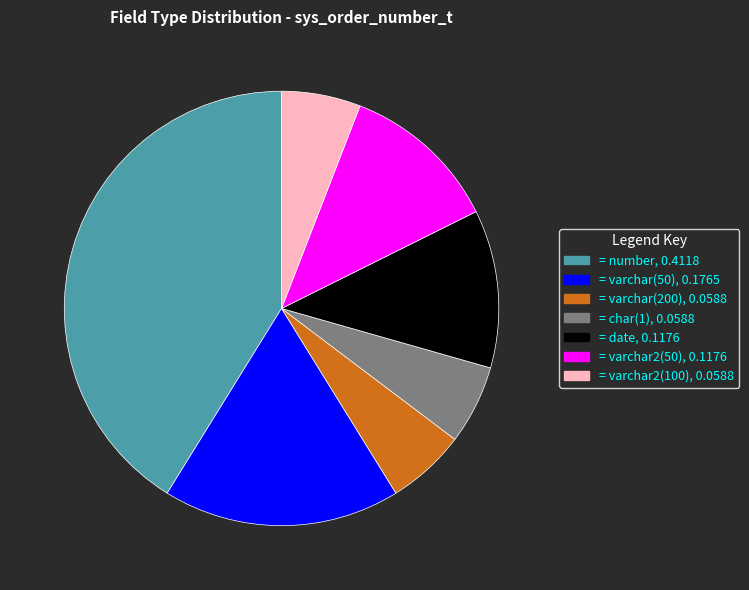

Combined, do = varchar2(50), 0.1176 and = varchar2(100), 0.0588 account for over 50%?

No